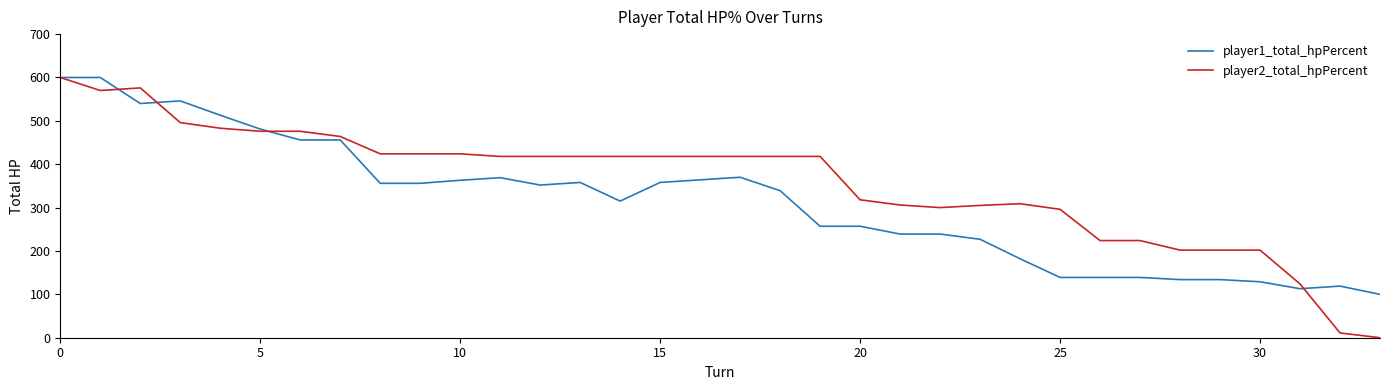

Which series has the largest total across all categories?

player2_total_hpPercent